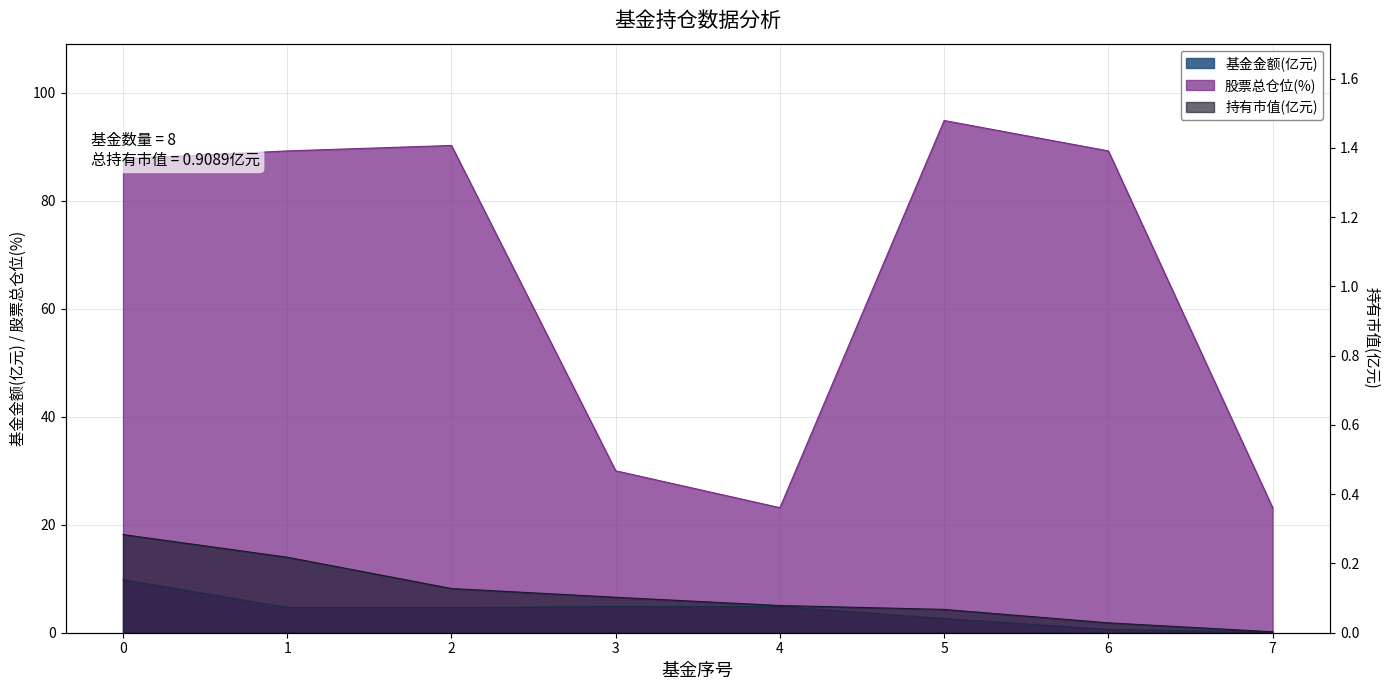

Which label corresponds to the smallest value in the chart?

7